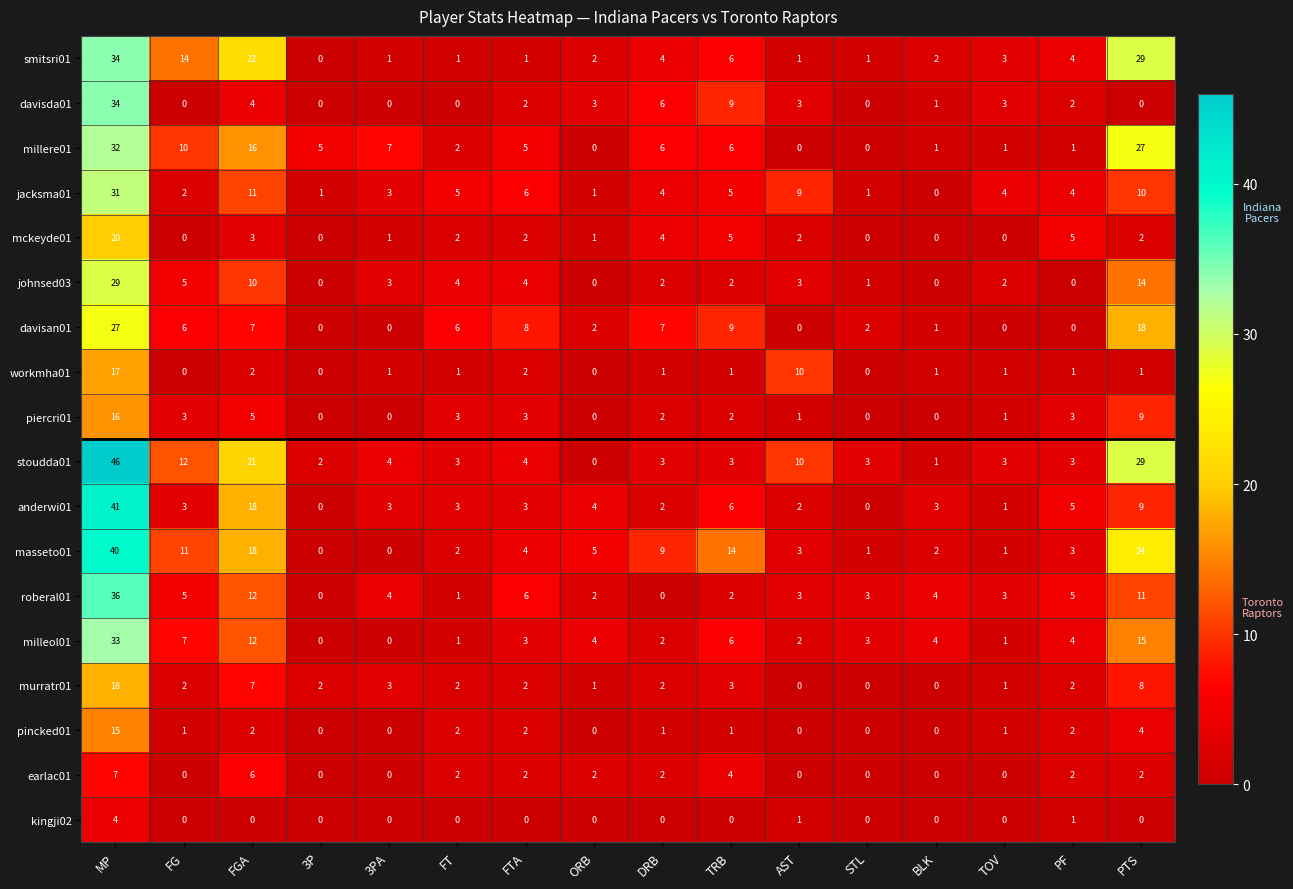

At which label does masseto01 first exceed 4?

MP